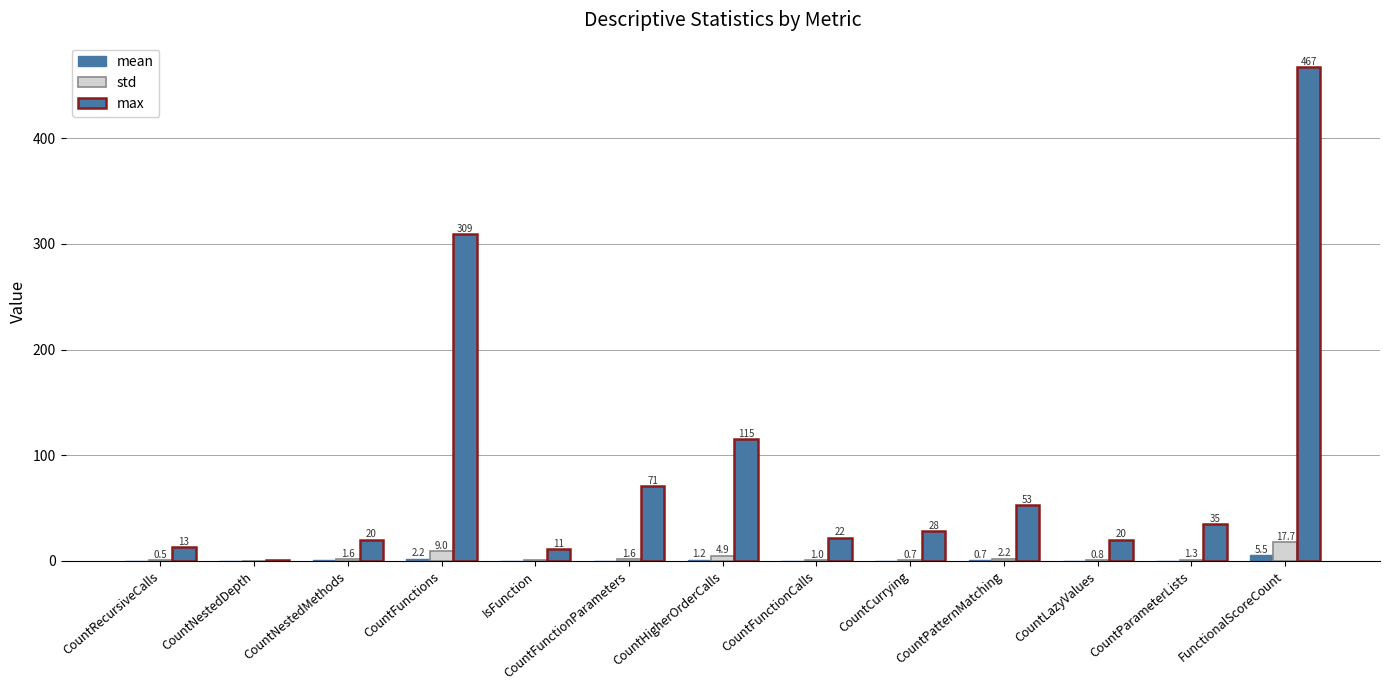

Which category has the highest value in the std series?

FunctionalScoreCount